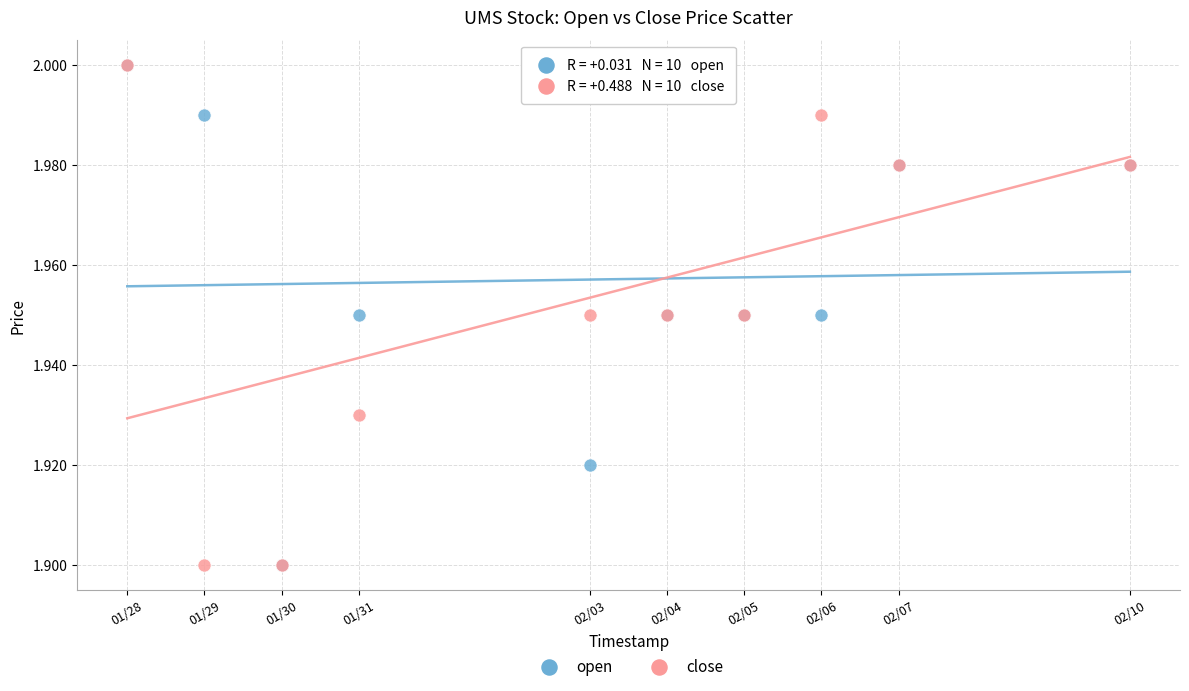

What are all the series names shown in the legend?

open, close